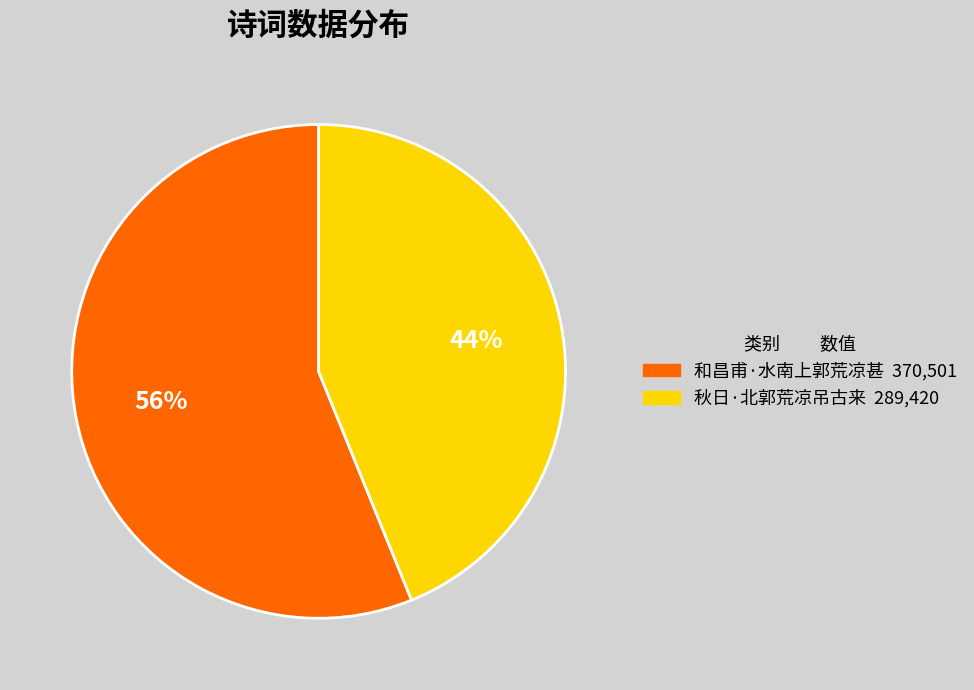

To the nearest percent, what is the difference between the 和昌甫·水南上郭荒凉甚 and 秋日·北郭荒凉吊古来 slice percentages?

12%